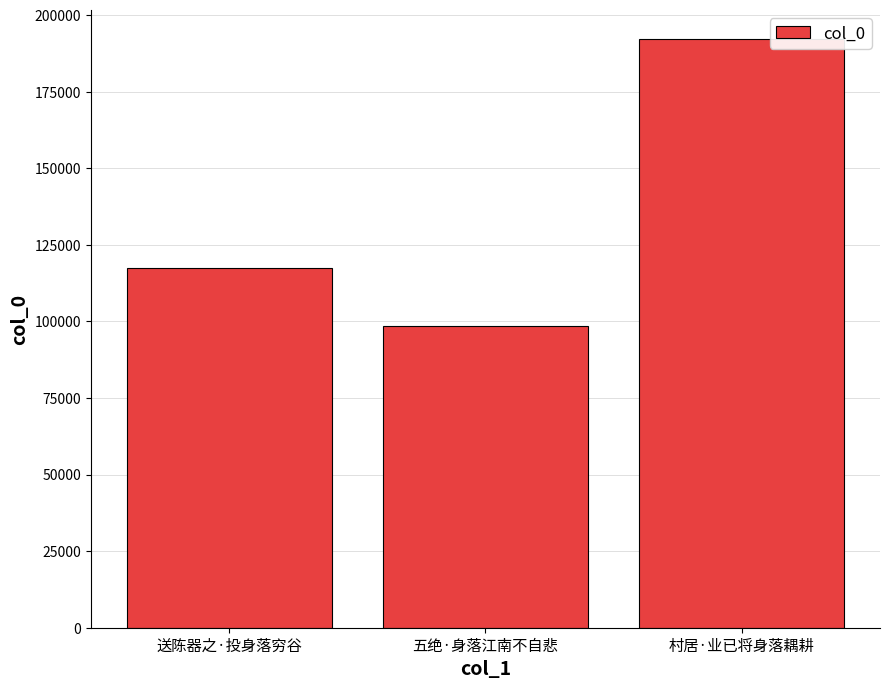

List the labels in order of value, largest first.

村居·业已将身落耦耕, 送陈器之·投身落穷谷, 五绝·身落江南不自悲